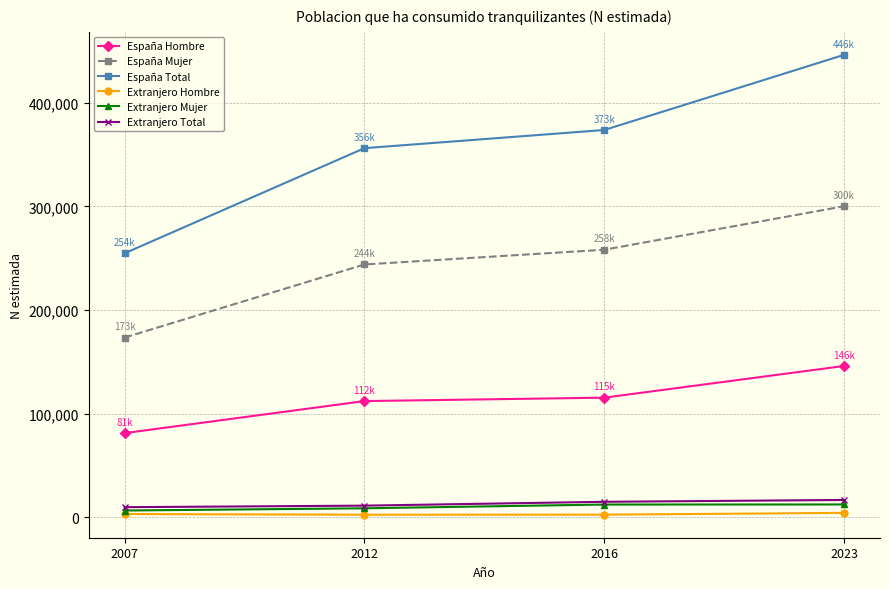

True or false: Extranjero Hombre and España Total cross at least once.

False